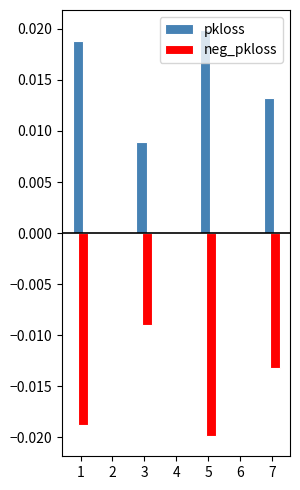

What are all the series names shown in the legend?

pkloss, neg_pkloss